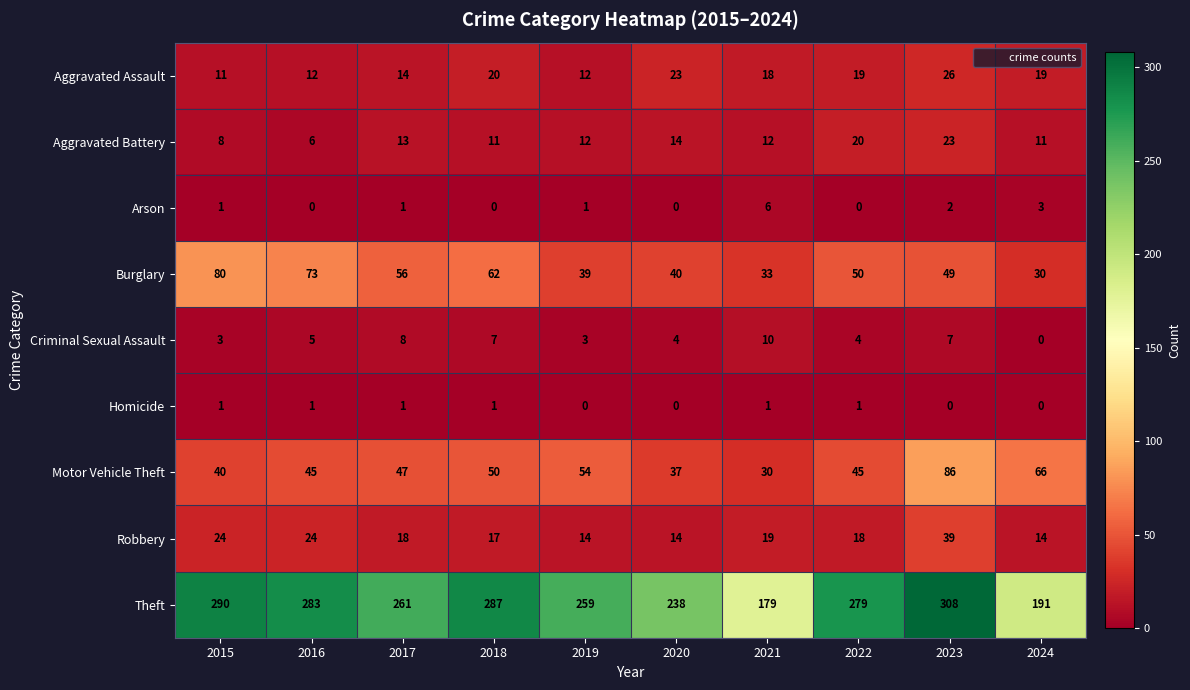

At which category is the sum across all series the highest?

2023